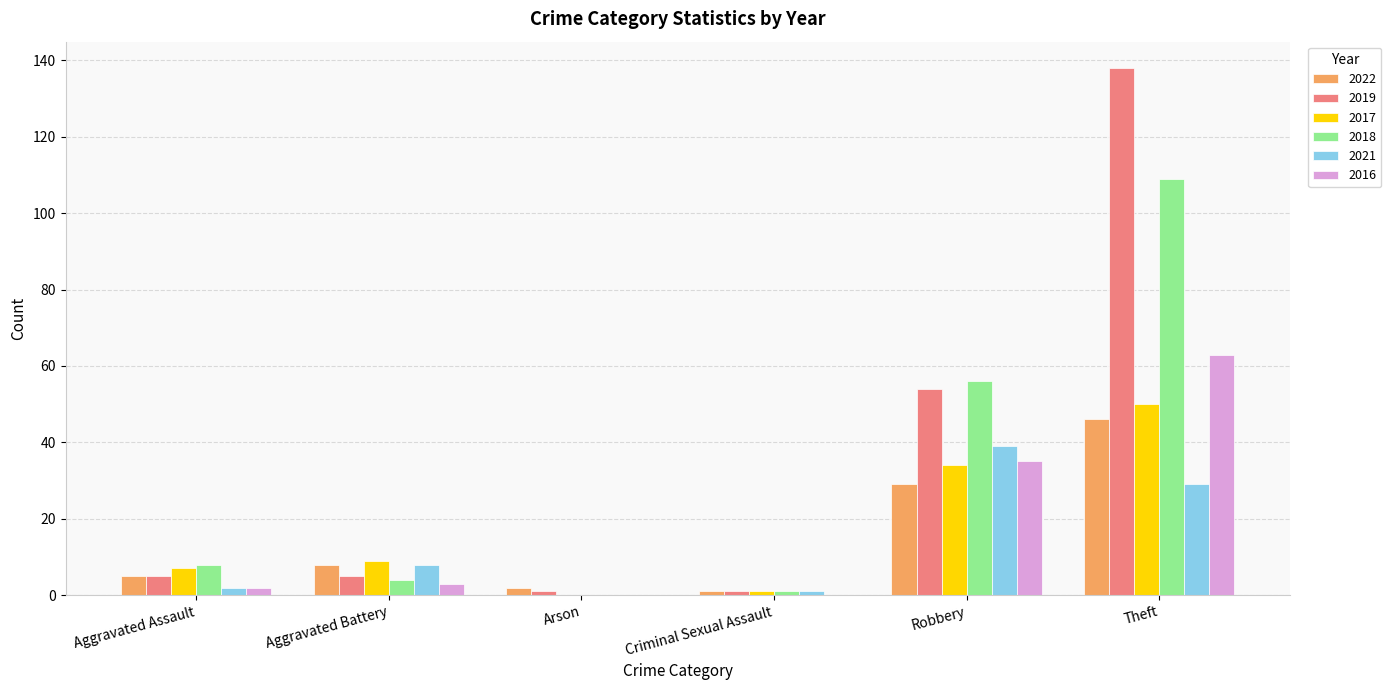

The 2017 series shows 9 at Aggravated Battery. True or false?

True